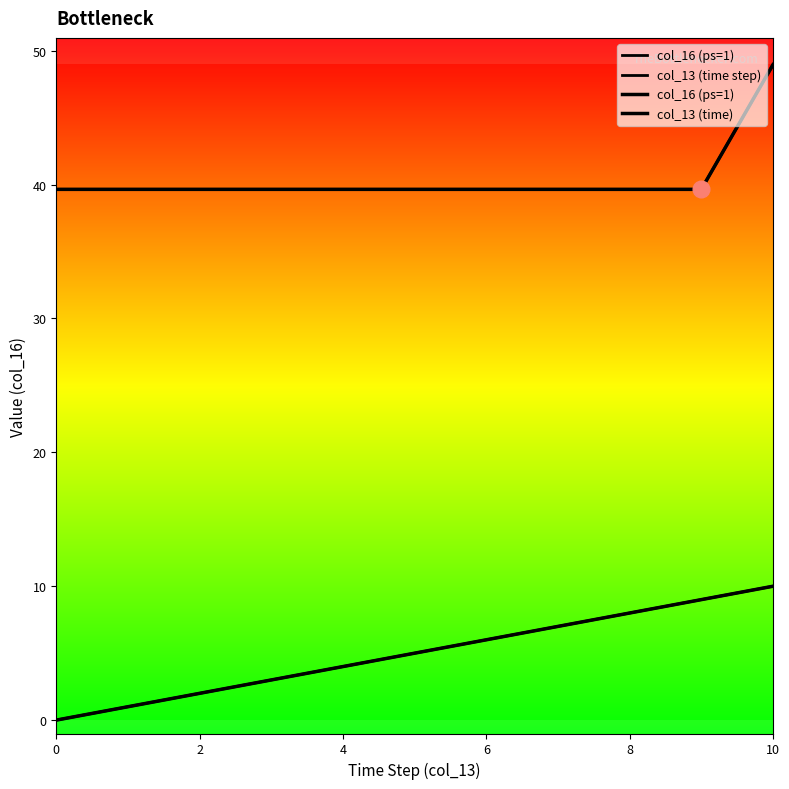

True or false: col_13 (time) has a value of 1.0 at 2.

False